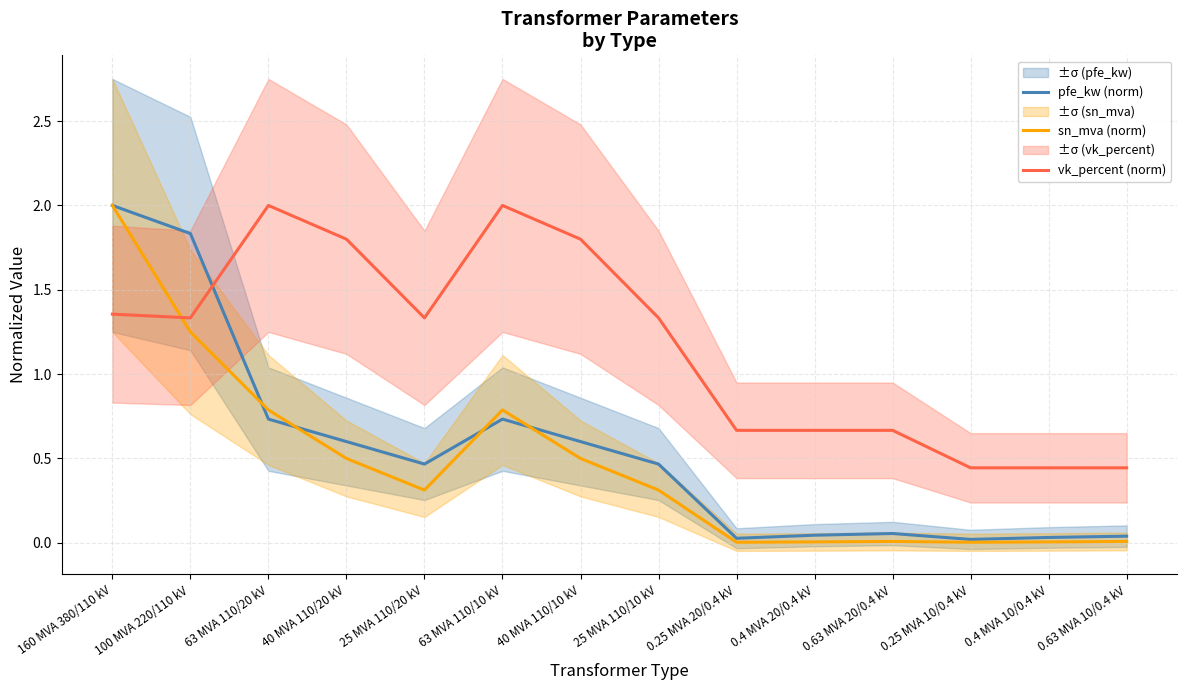

What are all the series names shown in the legend?

pfe_kw (norm), sn_mva (norm), vk_percent (norm)